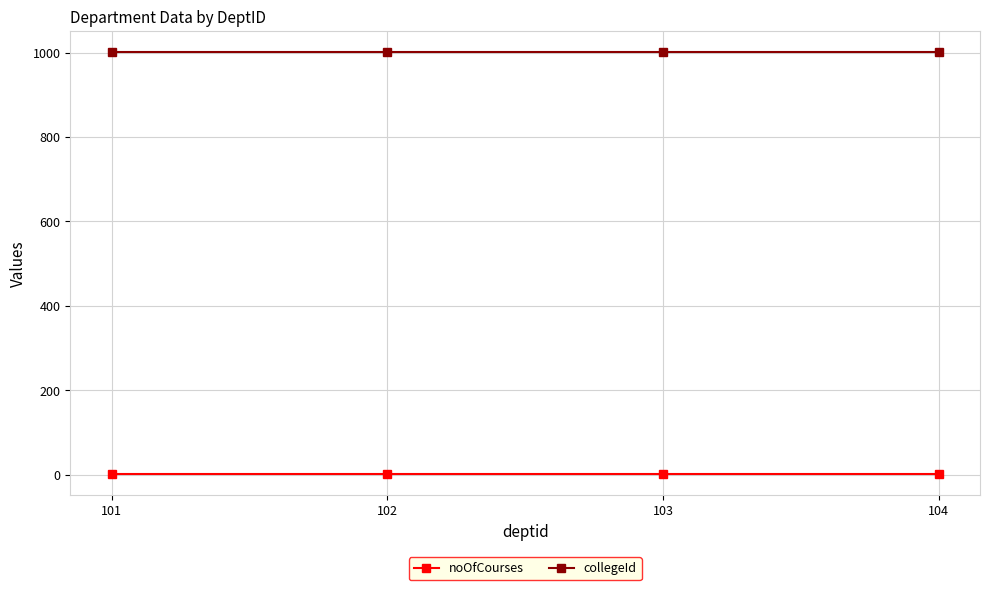

How many lines are shown in the chart?

2